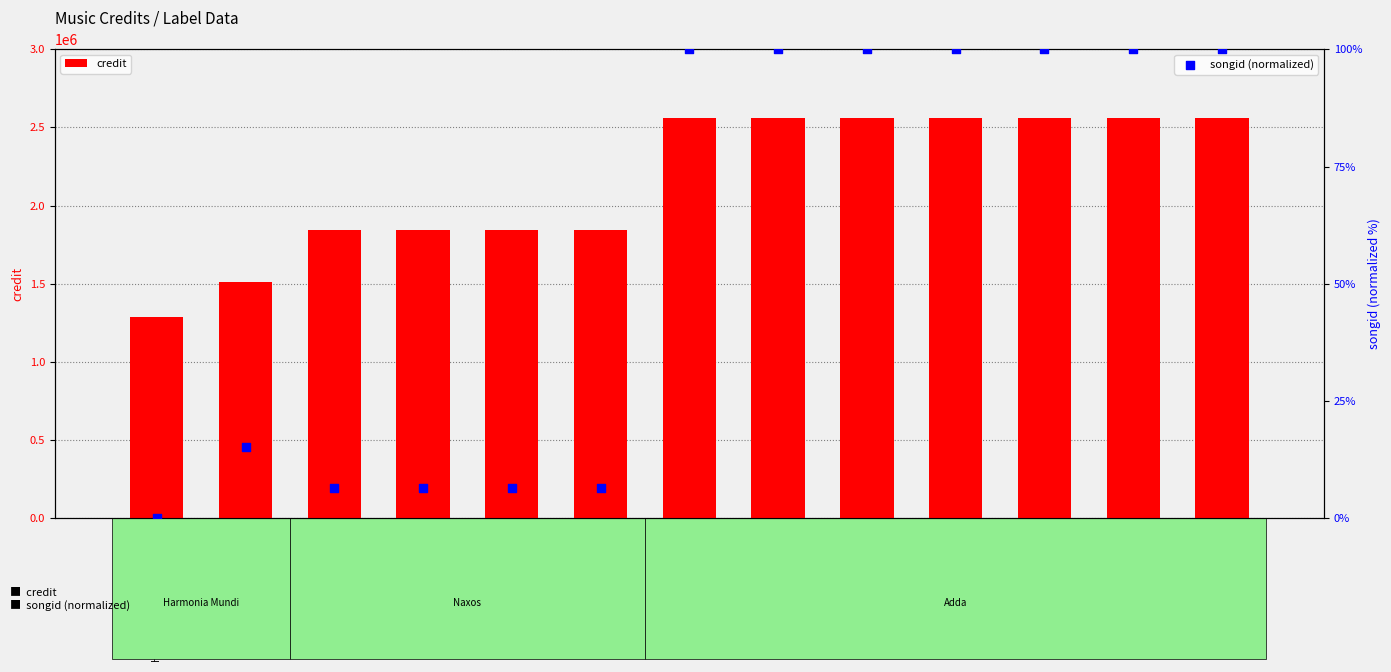

Which series has the largest total across all categories?

credit